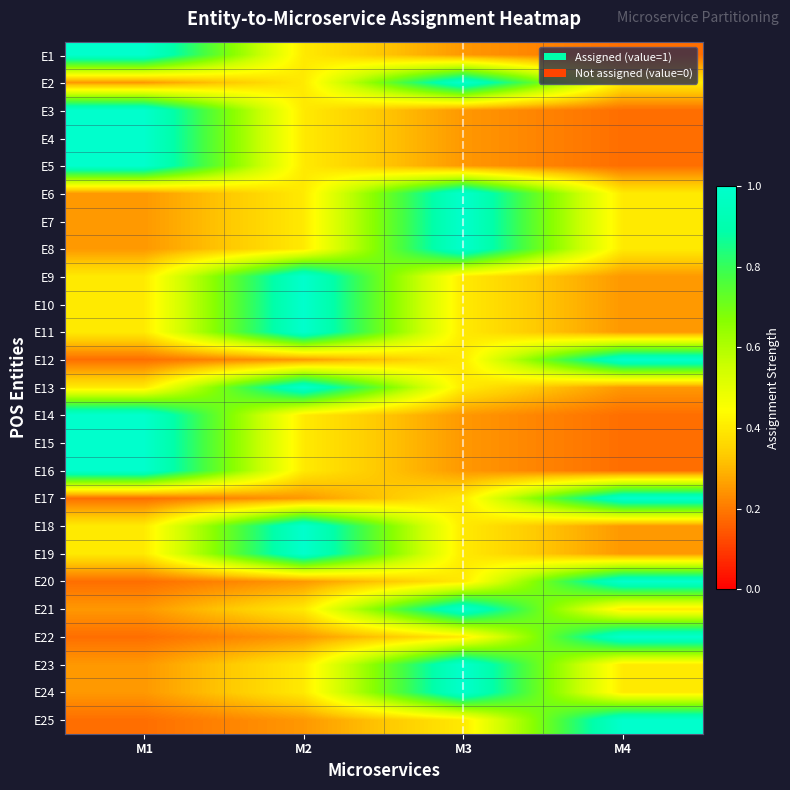

Which has a higher value, M1 or M2?

M1